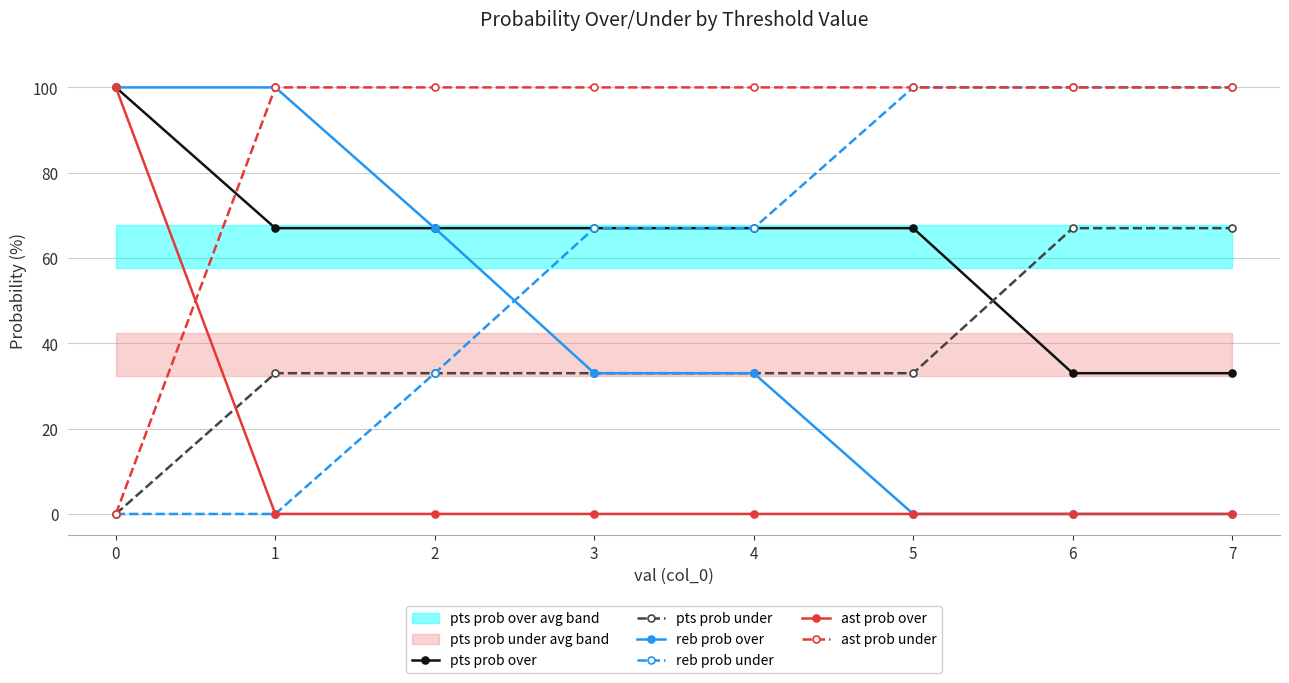

Reading right to left, extract all data points from this chart.

pts prob over: 33	33	67	67	67	67	67	100
pts prob under: 67	67	33	33	33	33	33	0
reb prob over: 0	0	0	33	33	67	100	100
reb prob under: 100	100	100	67	67	33	0	0
ast prob over: 0	0	0	0	0	0	0	100
ast prob under: 100	100	100	100	100	100	100	0